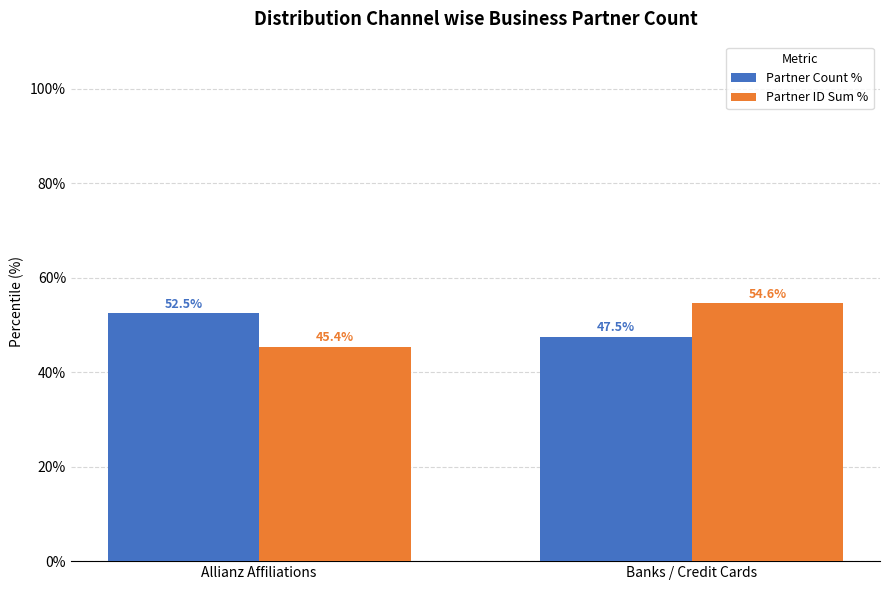

Reading right to left, list all the values displayed in this chart.

Partner Count %: 47.5	52.5
Partner ID Sum %: 54.6	45.4